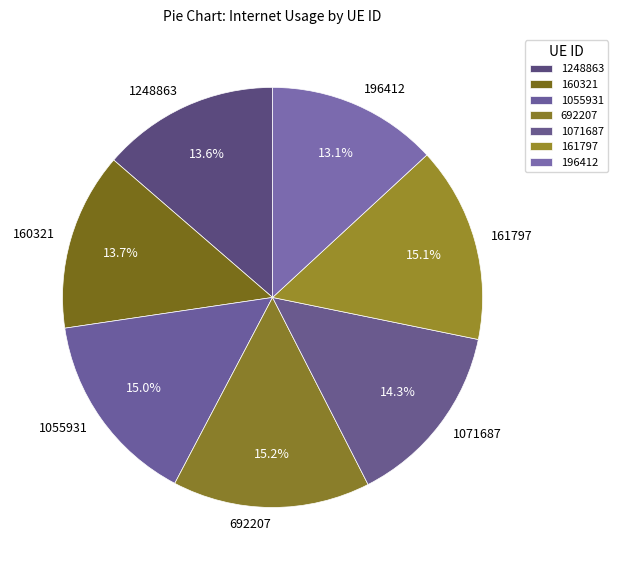

To the nearest percent, what is the average slice percentage?

14%